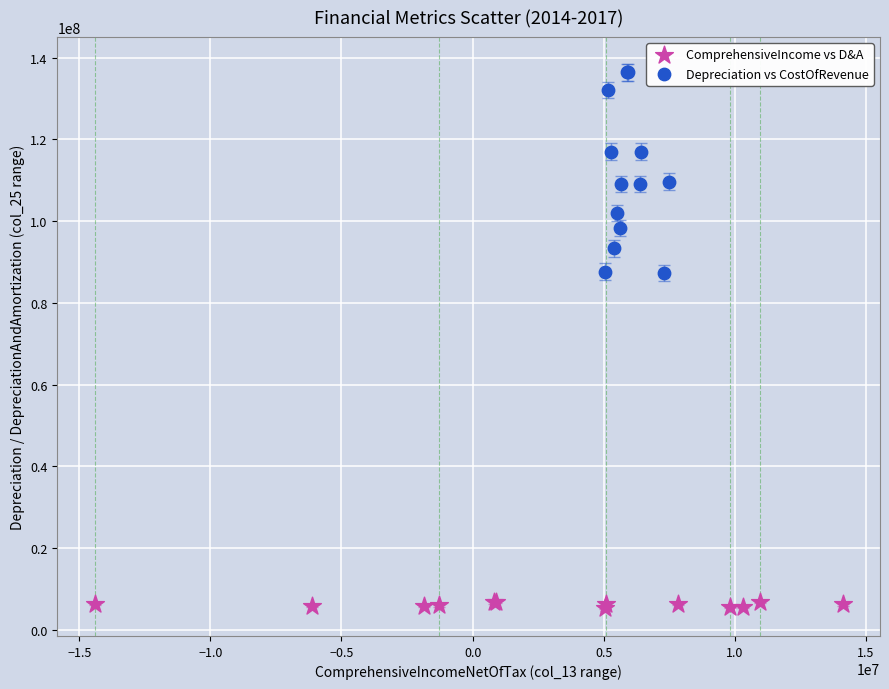

Which series reaches the minimum Y coordinate?

ComprehensiveIncome vs D&A